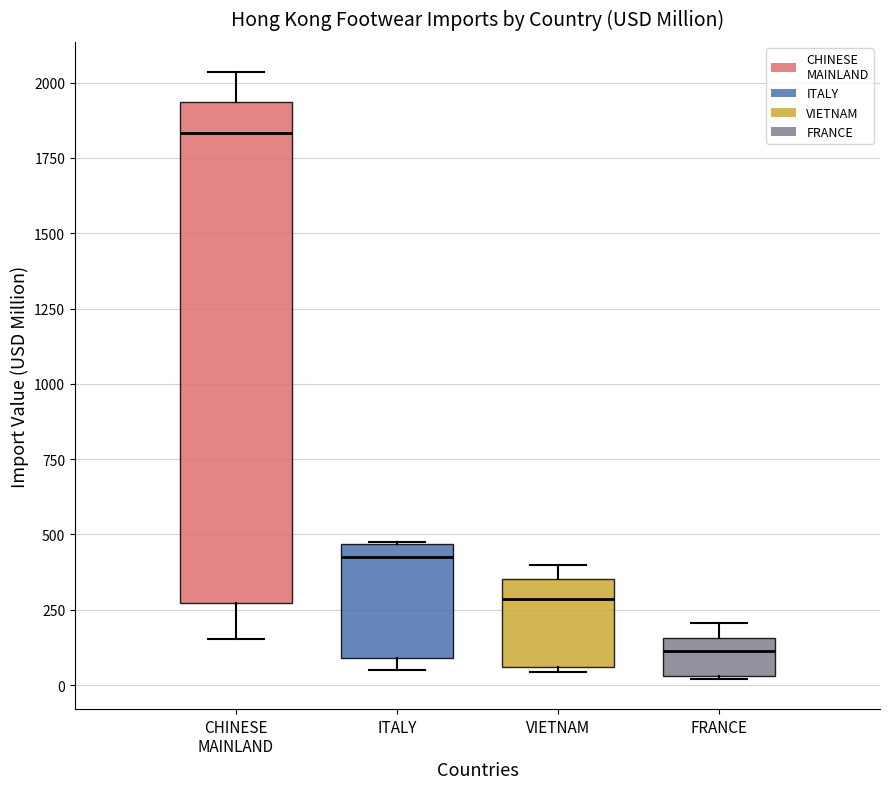

Comparing the boxes themselves (not the whiskers), which one is the tallest?

CHINESE MAINLAND